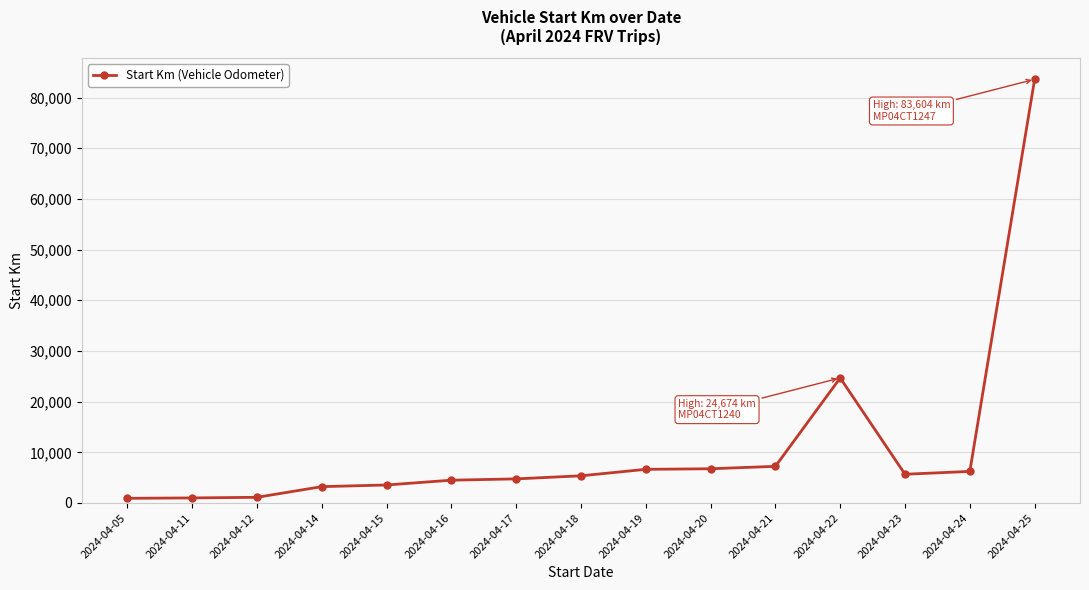

What value does the data have at 2024-04-22, to the nearest 10?

24670